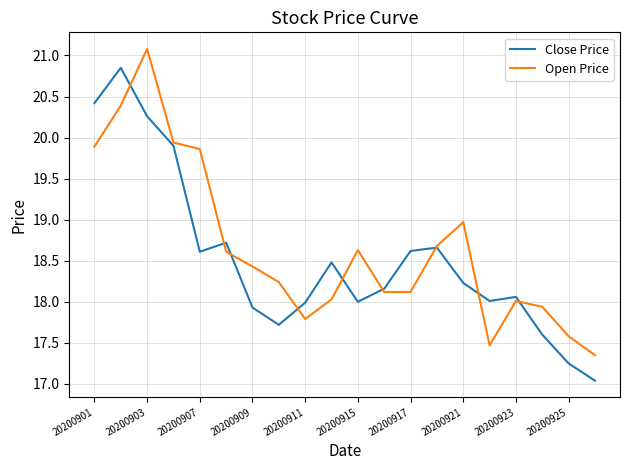

Rank the series by their maximum value, from lowest to highest.

Close Price, Open Price